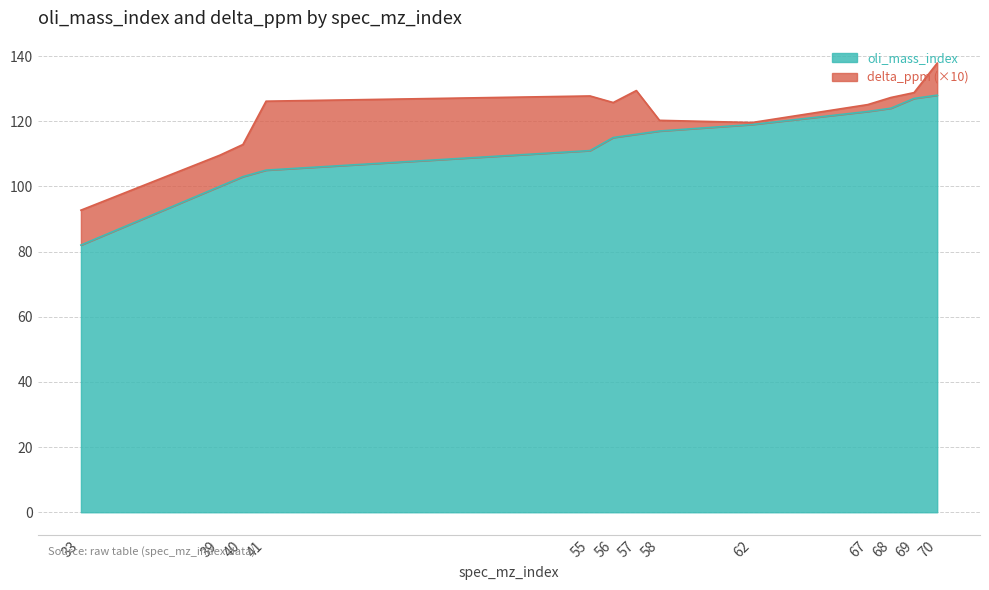

True or false: there are more than 0 points higher than both neighbors.

False